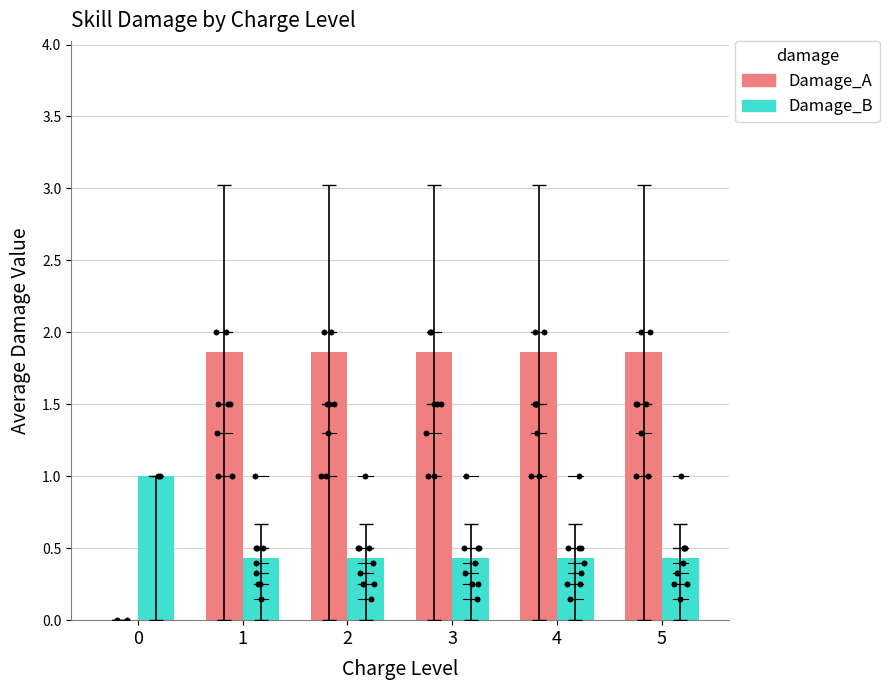

What are all the series names shown in the legend?

Damage_A, Damage_B